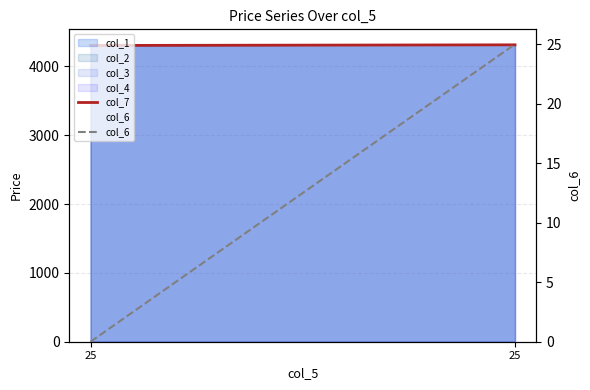

Is it true that col_6 equals 37.2 at 25?

False